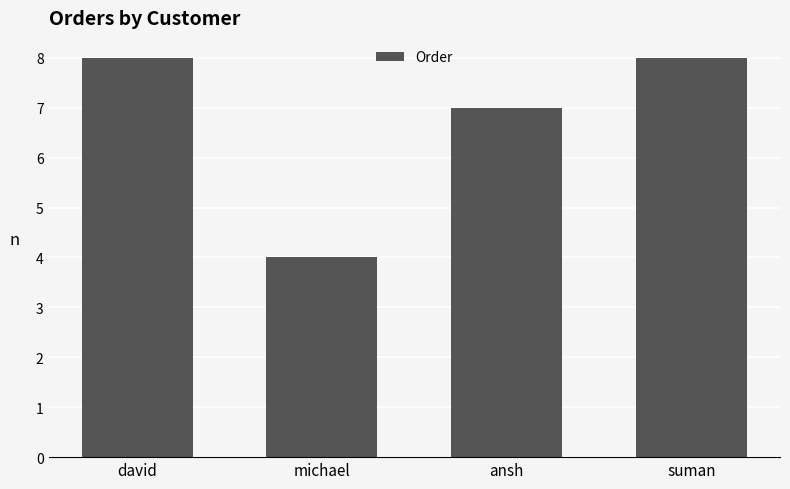

Which has a higher value, ansh or david?

david